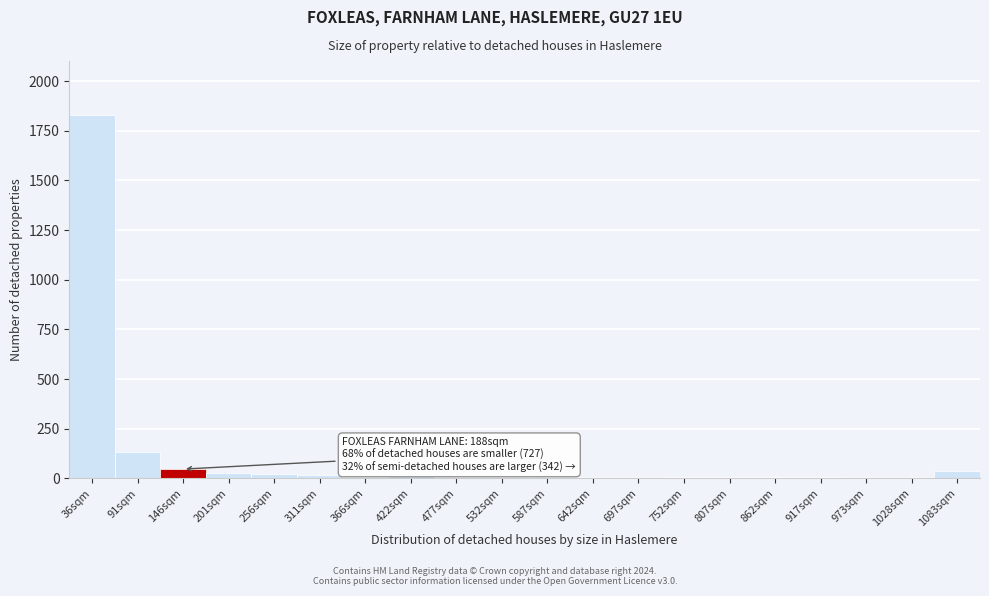

At which category does the chart reach its peak across all series?

36sqm